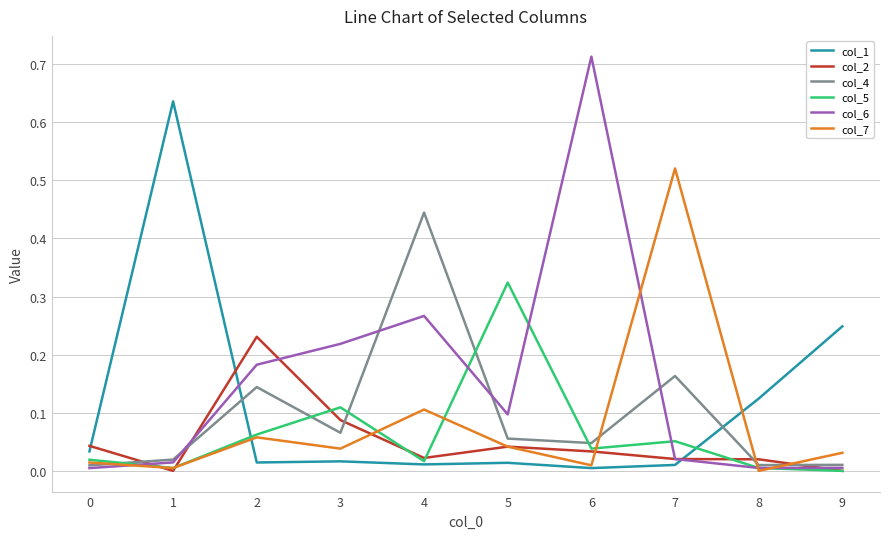

Is the value of col_4 at 1 greater than the value of col_1 at 8?

No